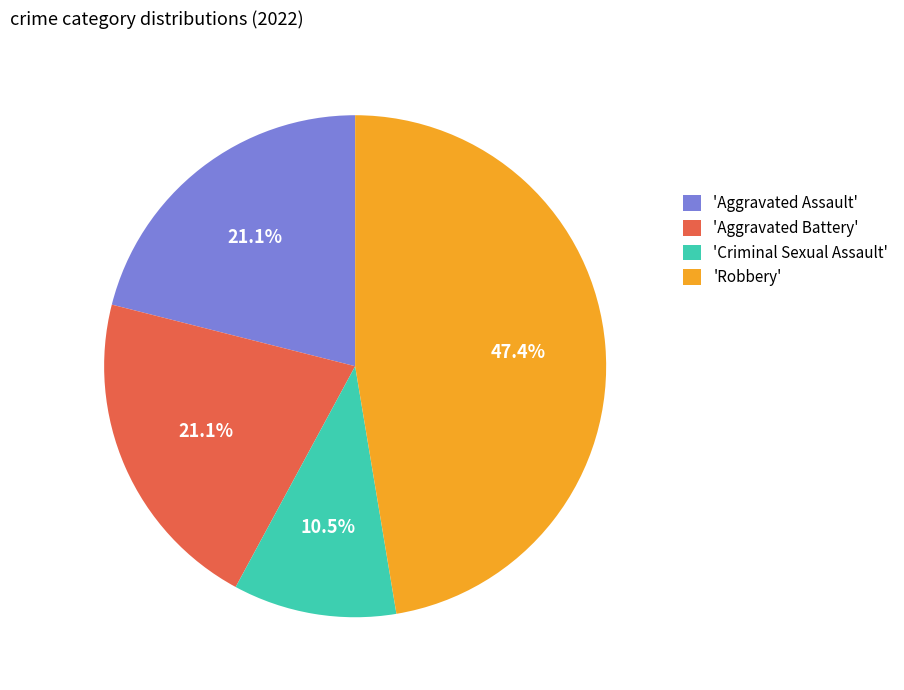

What is the largest slice in the pie chart?

'Robbery'